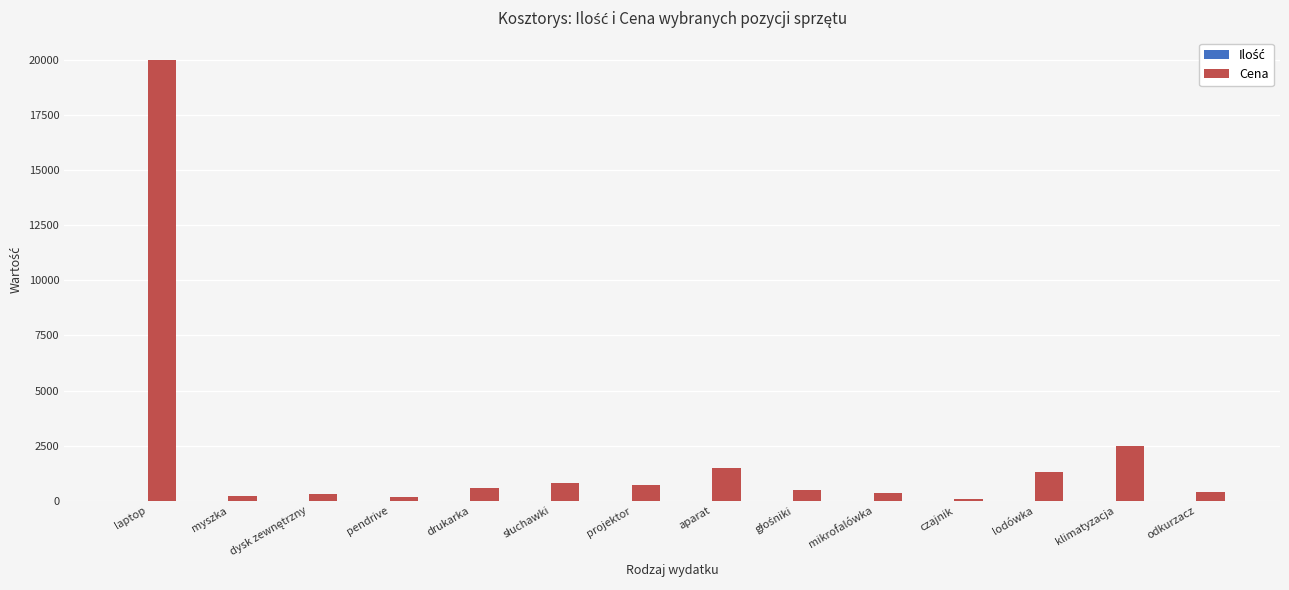

Which series has the largest total across all categories?

Cena